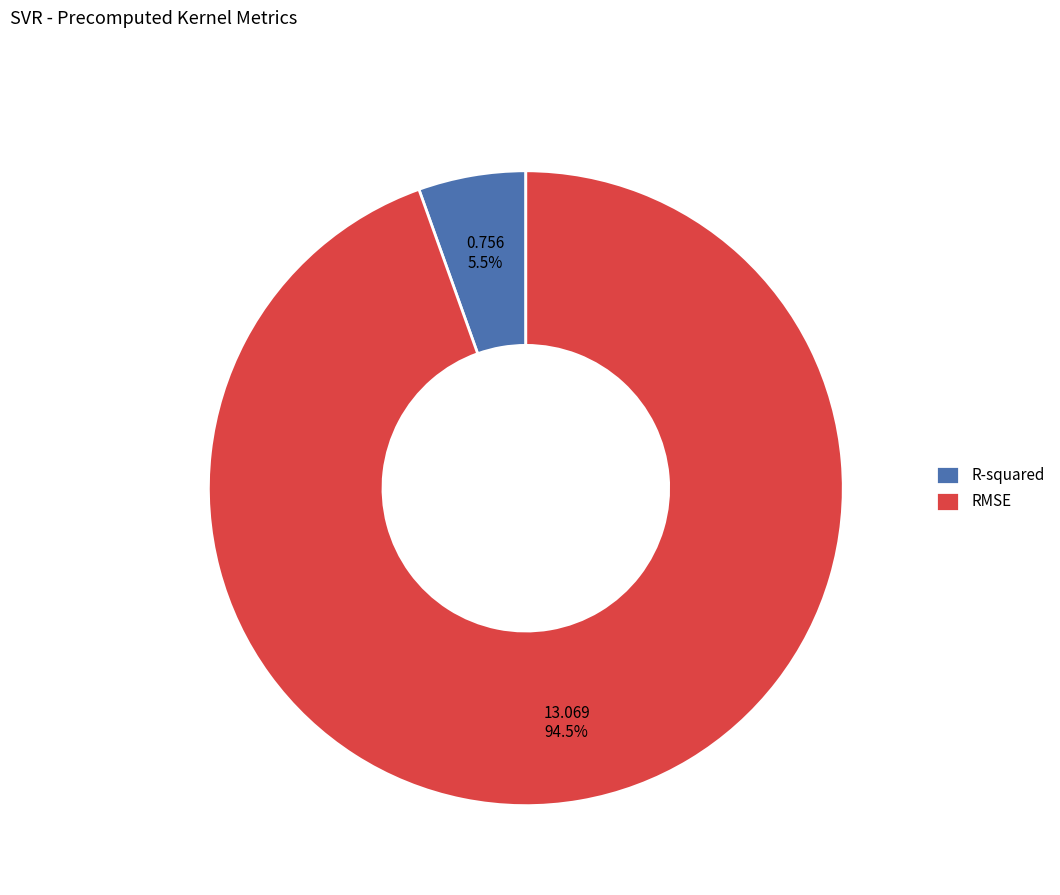

Is there any slice that represents more than half of the pie?

Yes